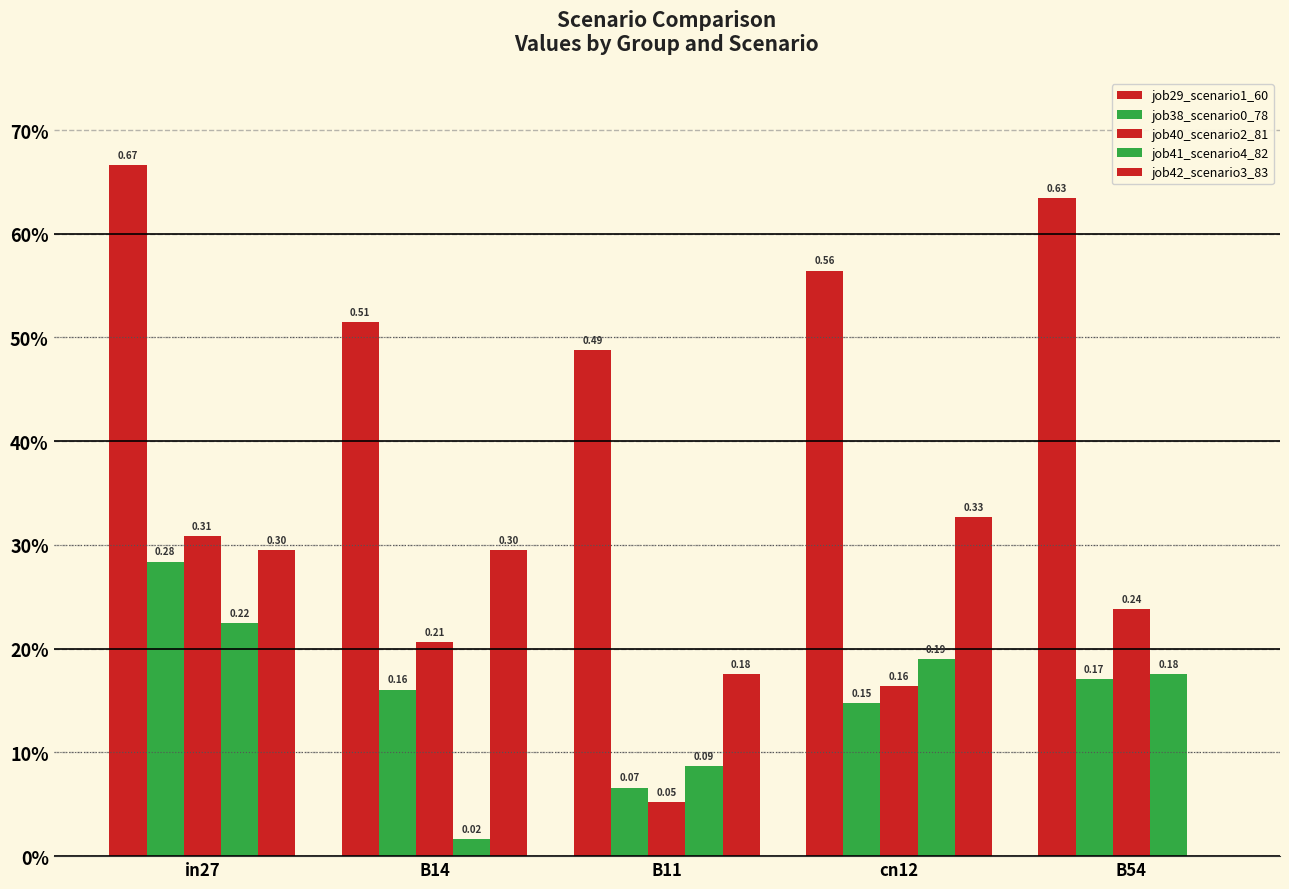

At in27, list the series in order from smallest to largest.

job41_scenario4_82, job38_scenario0_78, job42_scenario3_83, job40_scenario2_81, job29_scenario1_60